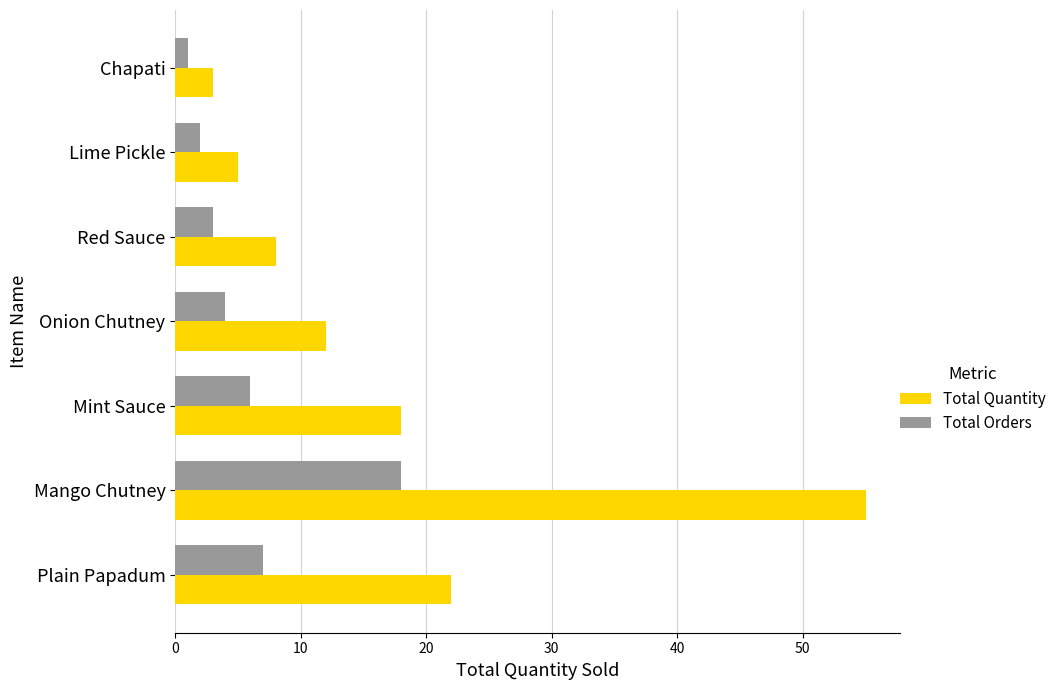

What is the minimum value for Total Quantity?

3